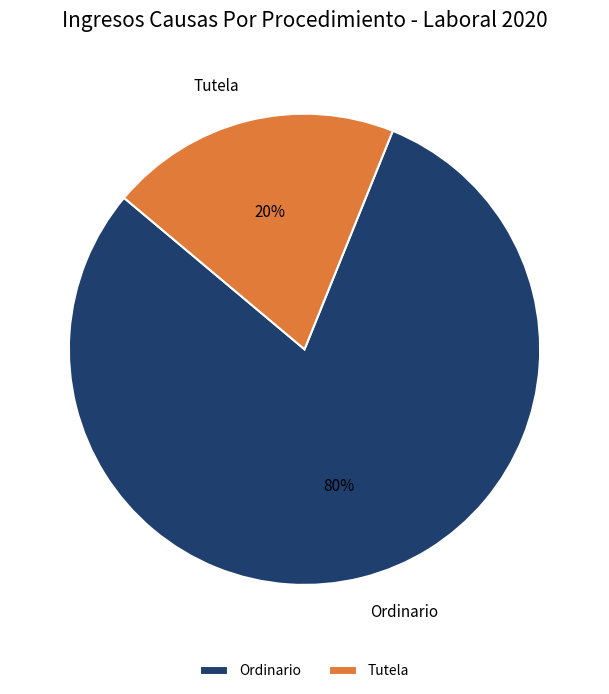

How many slices are in this pie chart?

2